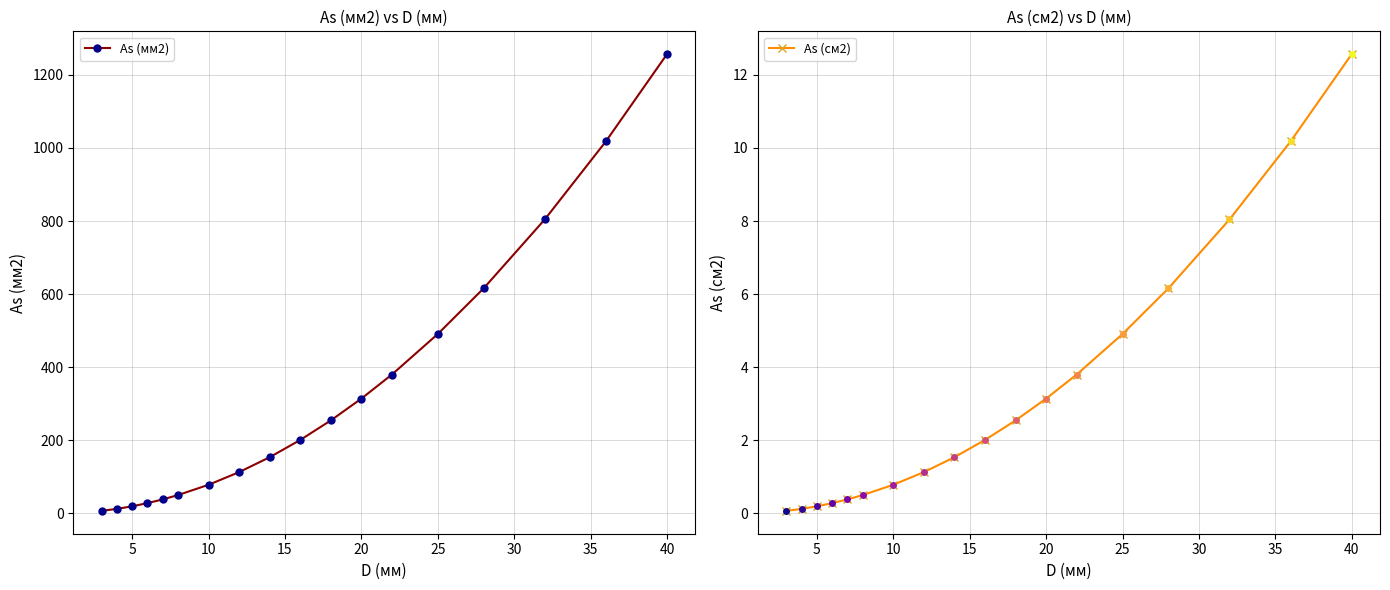

How many values in the As (мм2) series exceed 201?

9